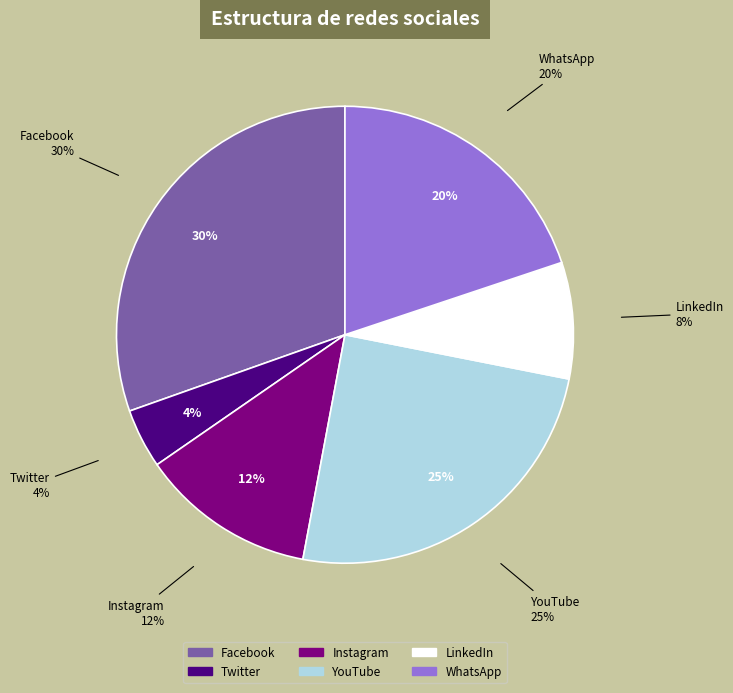

True or false: Twitter accounts for 4% of the total.

True